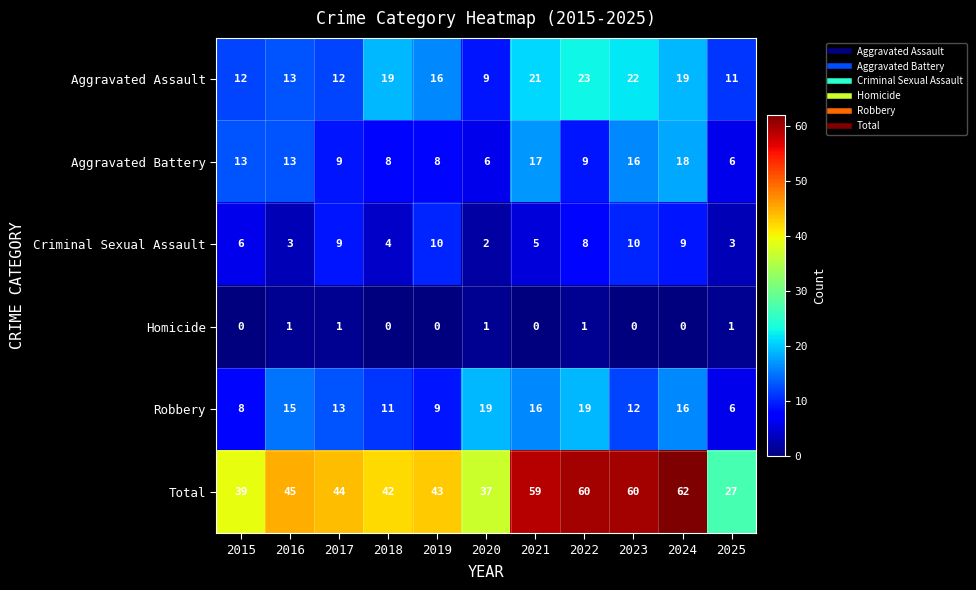

What is the spread (max minus min) of values at 2023?

60